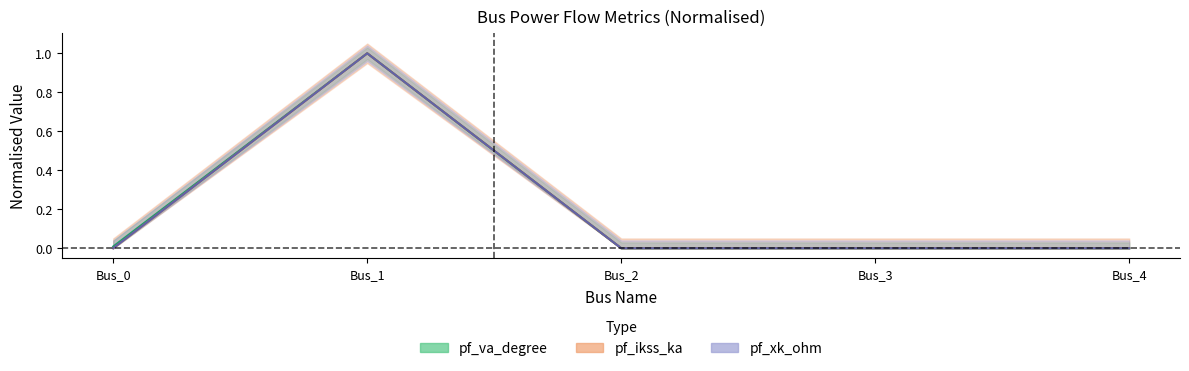

What is the greatest value displayed?

1.0